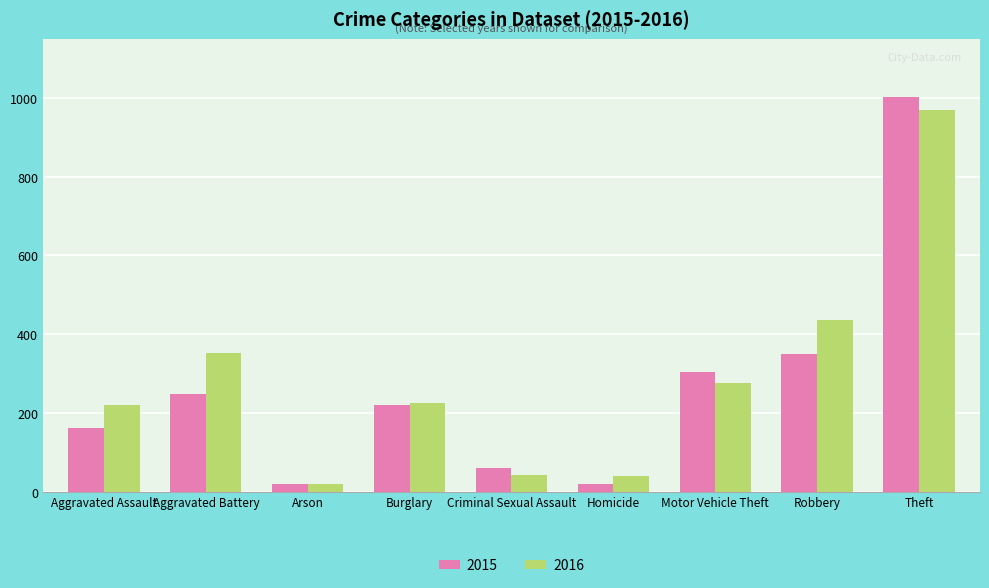

Rank the series at Homicide from highest to lowest value.

2016, 2015